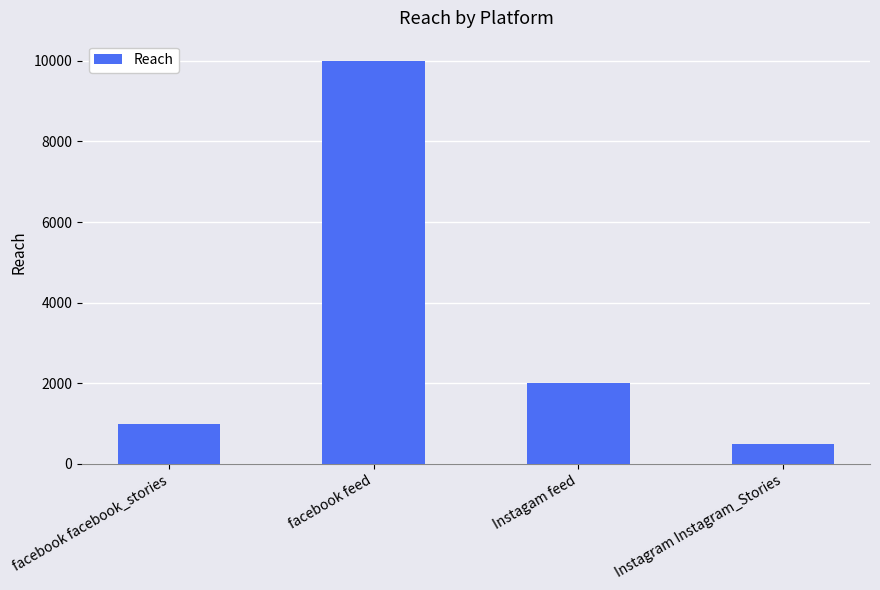

What is the change in value from facebook feed to Instagam feed?

-8000